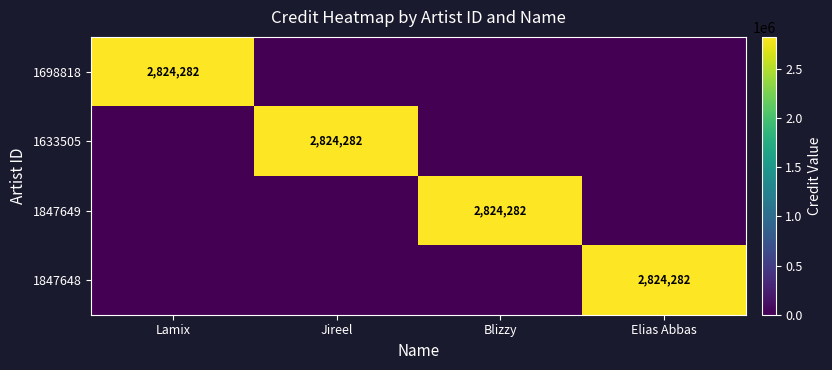

What is the total value across all series at Elias Abbas?

2824282